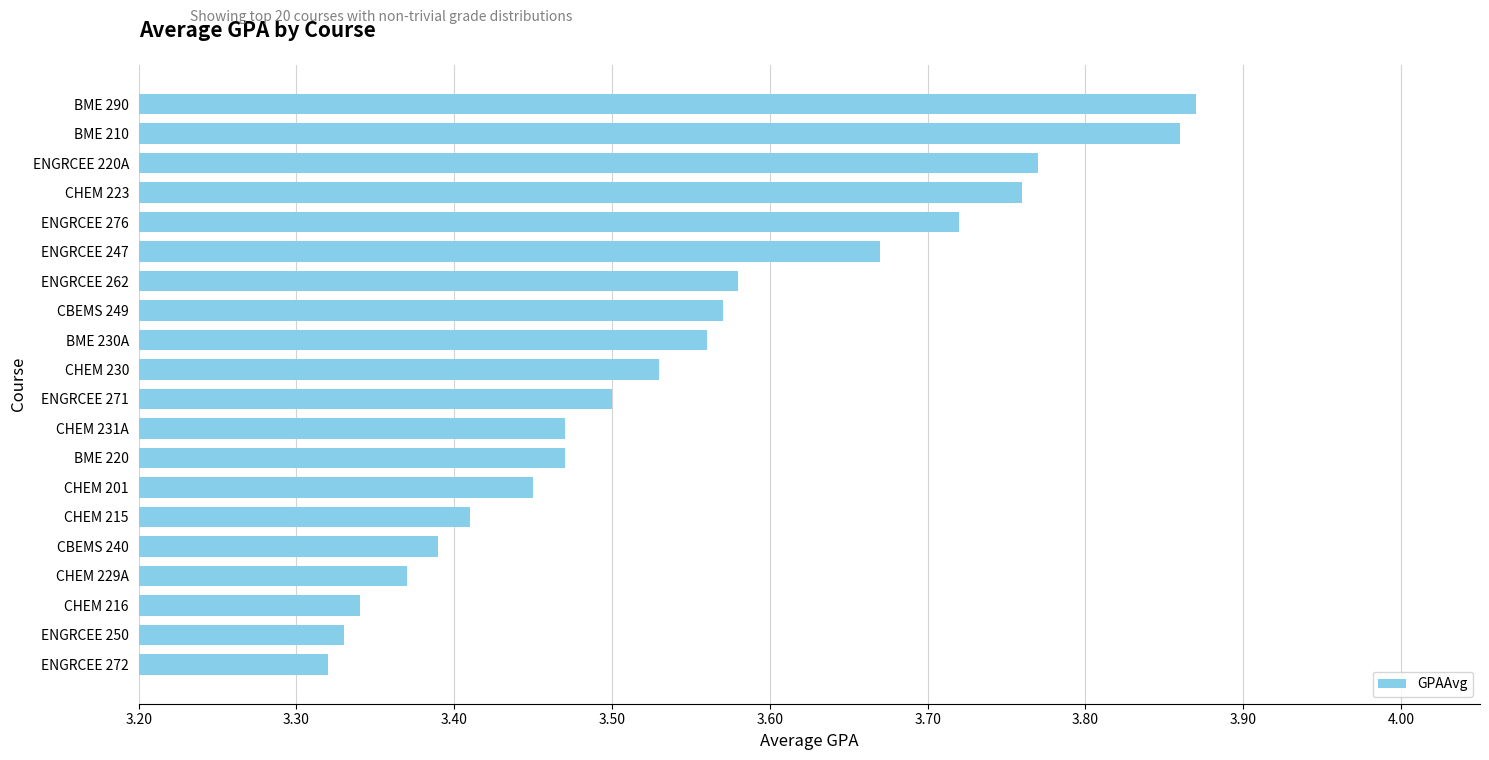

What position from the top is CHEM 201?

14